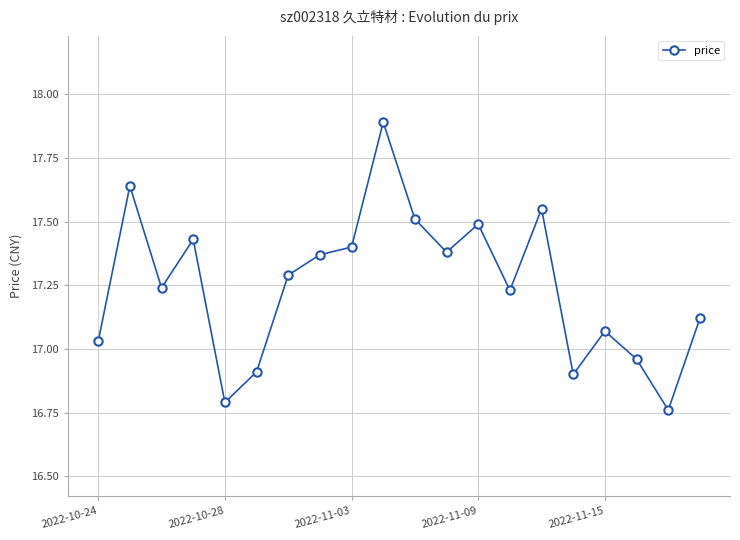

What is the sum of all values?

345.0